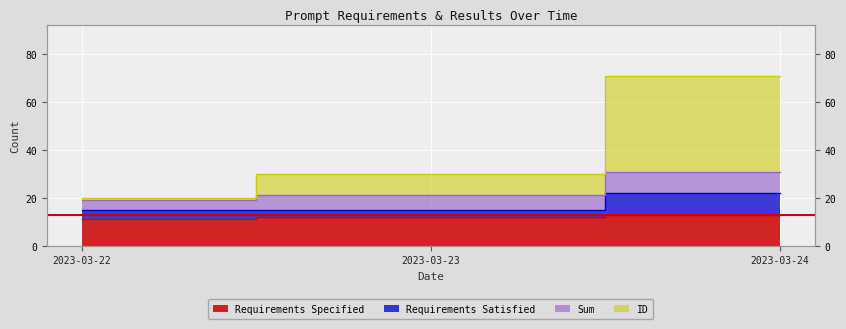

What is the average value of the ID series?

40